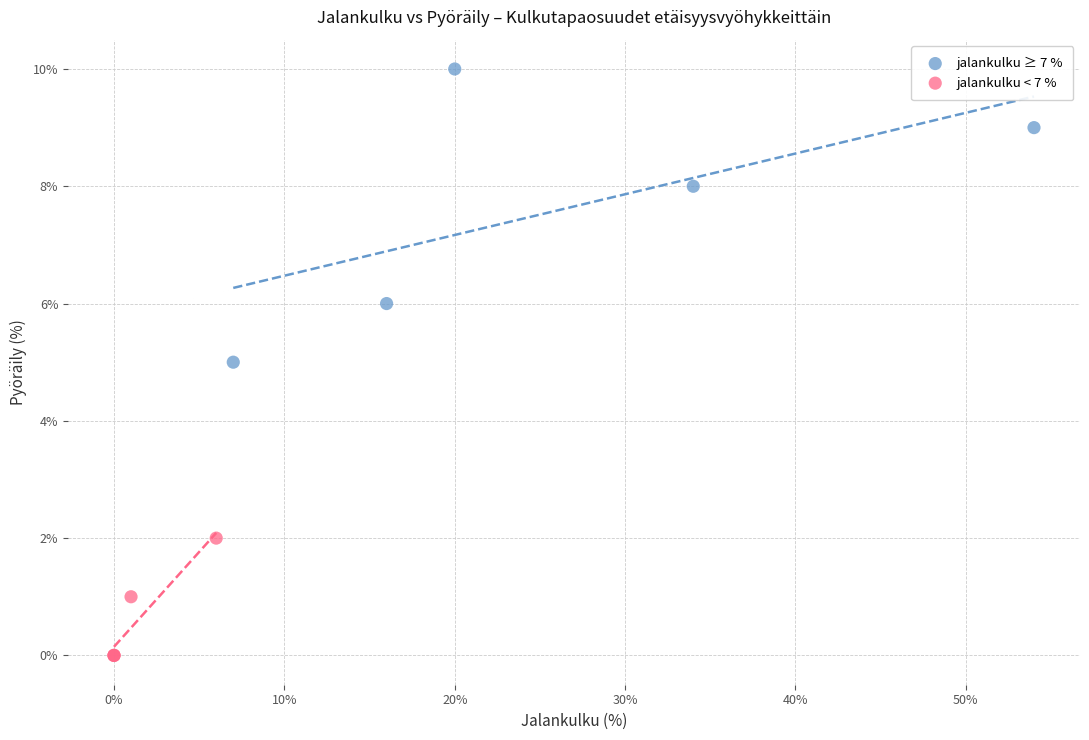

Which series contains the highest Y value?

jalankulku ≥ 7 %